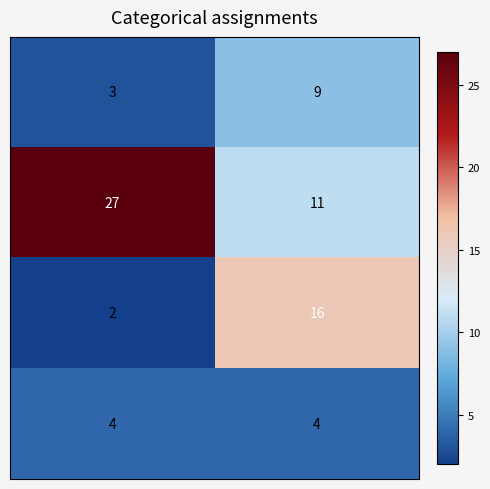

What is the greatest value displayed?

27